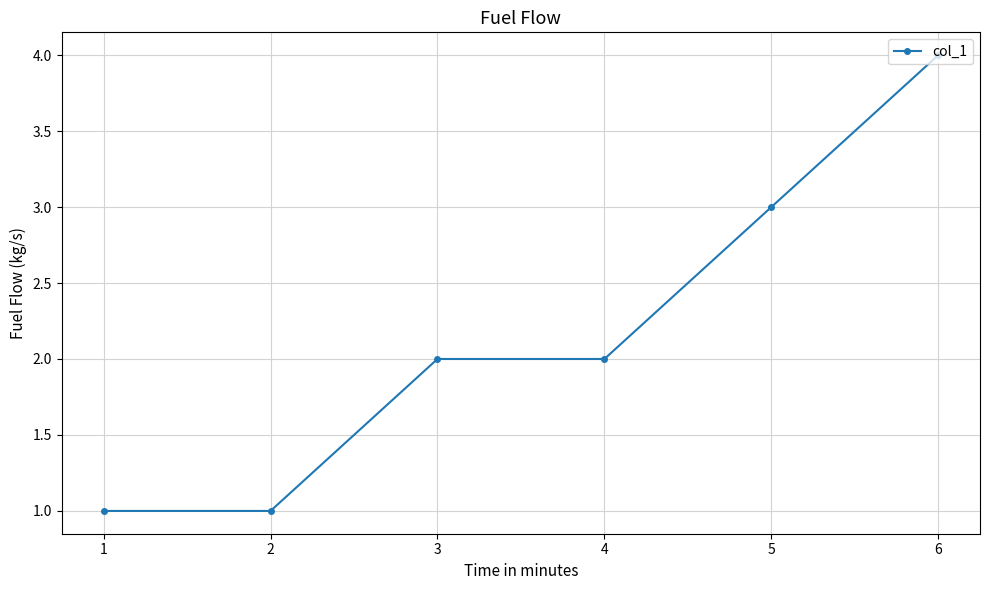

What is the minimum value shown in the chart?

1